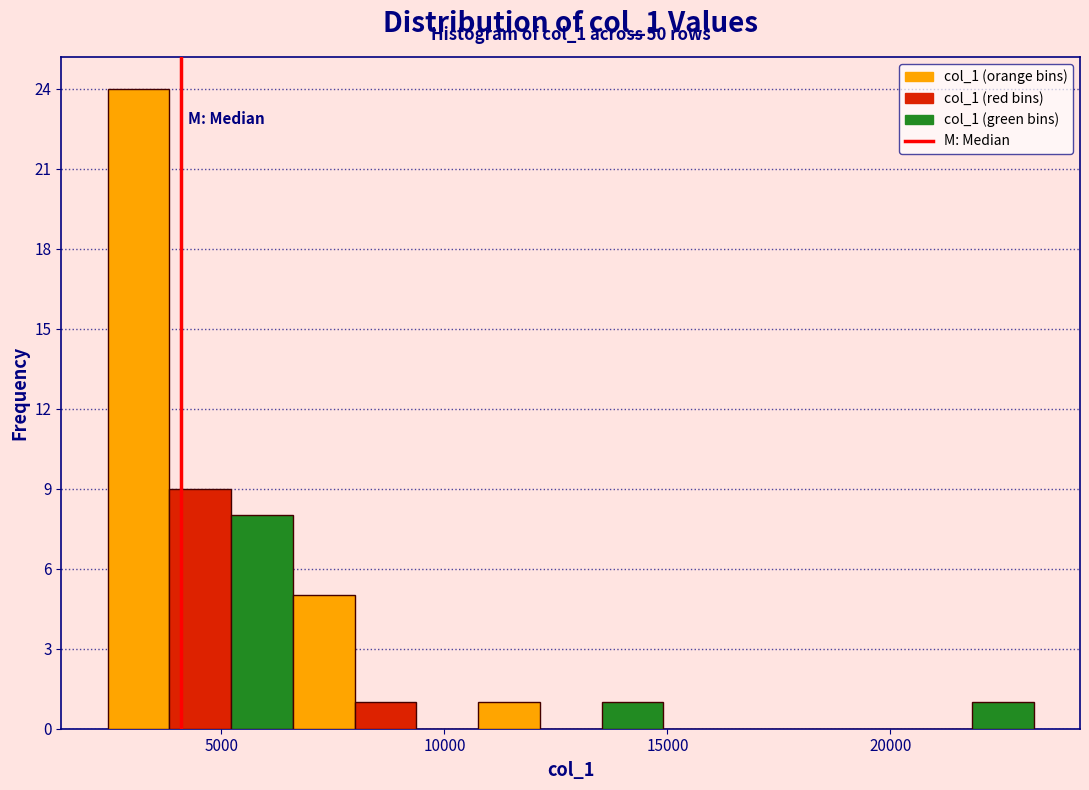

Read against the x-axis, roughly where is the centre of the tallest bar?

3000